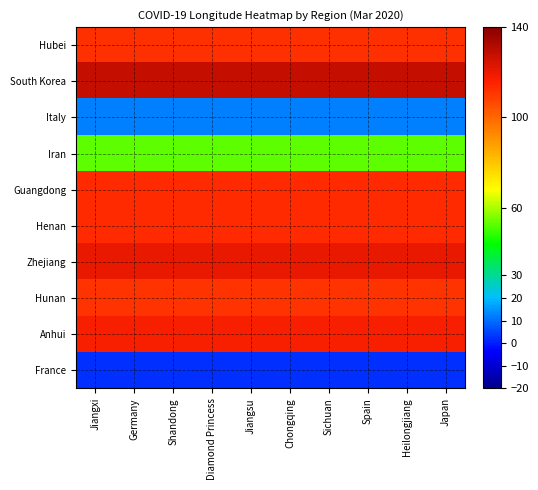

Between Sichuan and Jiangxi, which is larger?

Sichuan